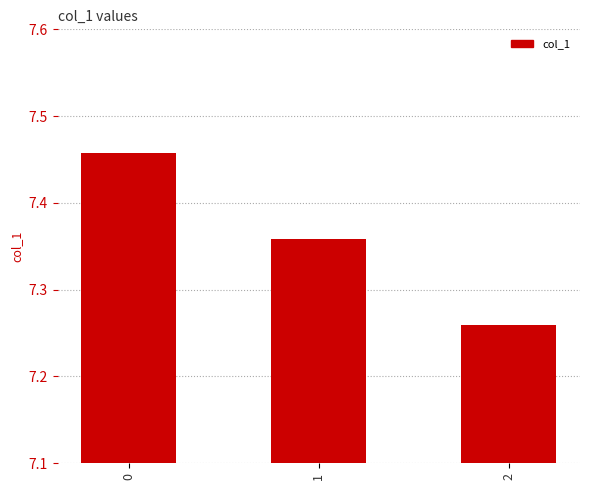

Which label corresponds to the smallest value in the chart?

2